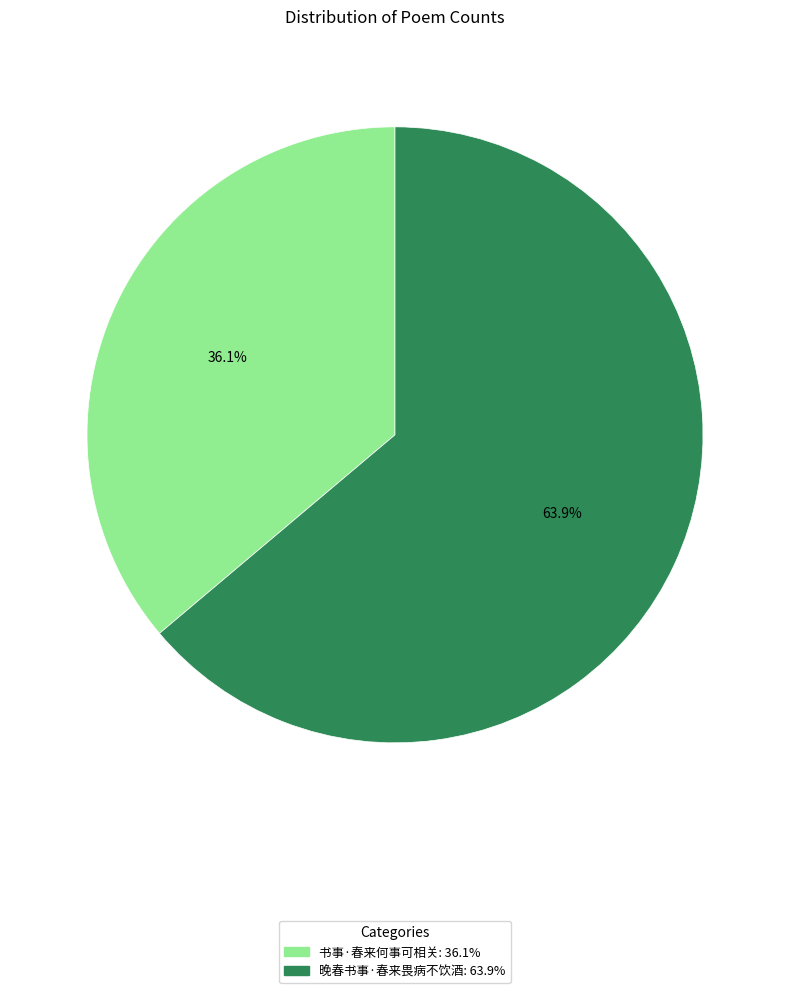

Is there any slice that represents more than half of the pie?

Yes